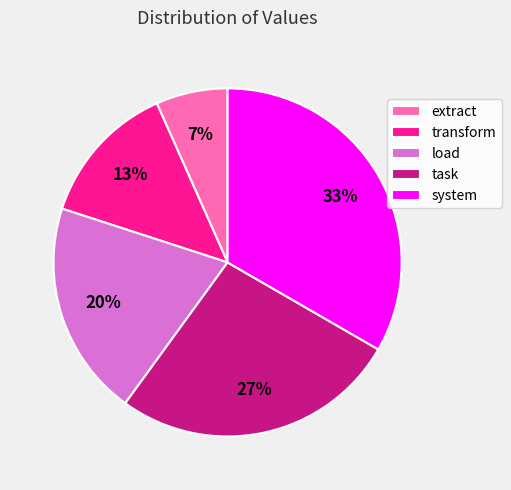

The task slice represents 42% of the pie. True or false?

False